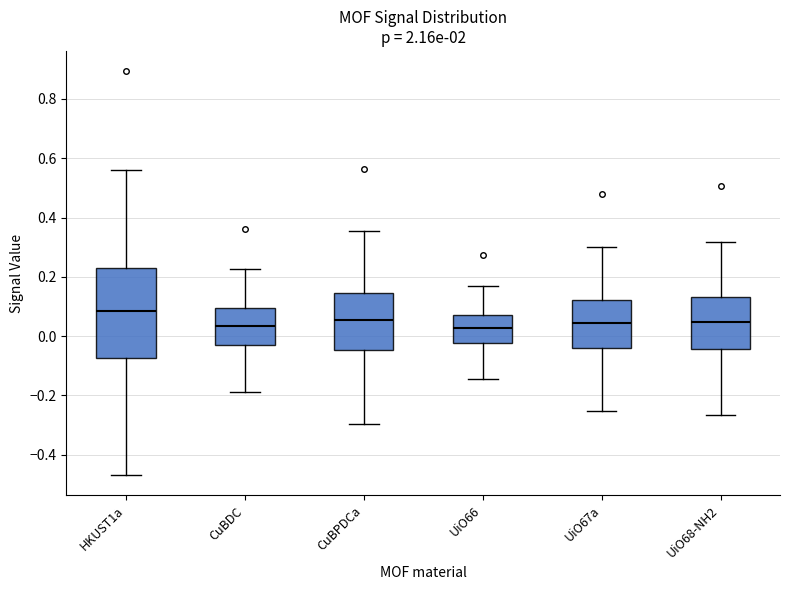

Reading left to right, transcribe this box plot: for each box, give where its median line is, the range the box spans, and where its two whiskers end, as read against the y-axis. The values are not printed on the chart, so give them approximately, as read against the axis.

HKUST1a: median 0.08, box -0.08 to 0.24, whiskers -0.46 to 0.56
CuBDC: median 0.04, box -0.04 to 0.10, whiskers -0.18 to 0.22
CuBPDCa: median 0.06, box -0.04 to 0.14, whiskers -0.30 to 0.36
UiO66: median 0.02, box -0.02 to 0.08, whiskers -0.14 to 0.18
UiO67a: median 0.04, box -0.04 to 0.12, whiskers -0.26 to 0.30
UiO68-NH2: median 0.04, box -0.04 to 0.14, whiskers -0.26 to 0.32